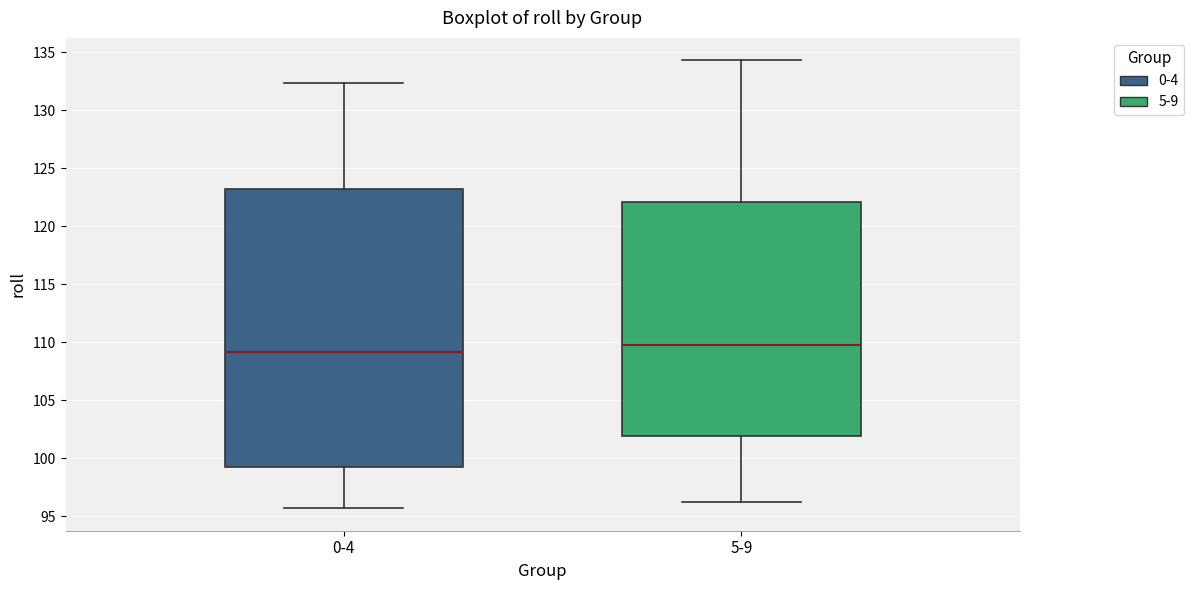

Reading left to right, transcribe this box plot: for each box, give where its median line is, the range the box spans, and where its two whiskers end, as read against the y-axis. The values are not printed on the chart, so give them approximately, as read against the axis.

0-4: median 109.0, box 99.0 to 123.0, whiskers 95.5 to 132.5
5-9: median 110.0, box 102.0 to 122.0, whiskers 96.0 to 134.5